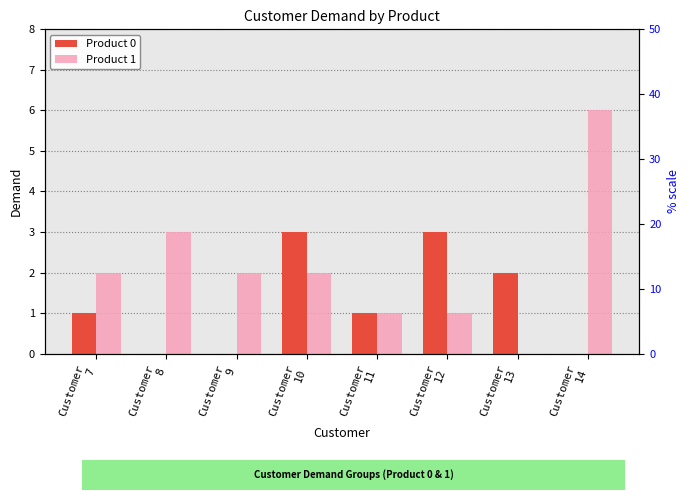

What are all the series names shown in the legend?

Product 0, Product 1